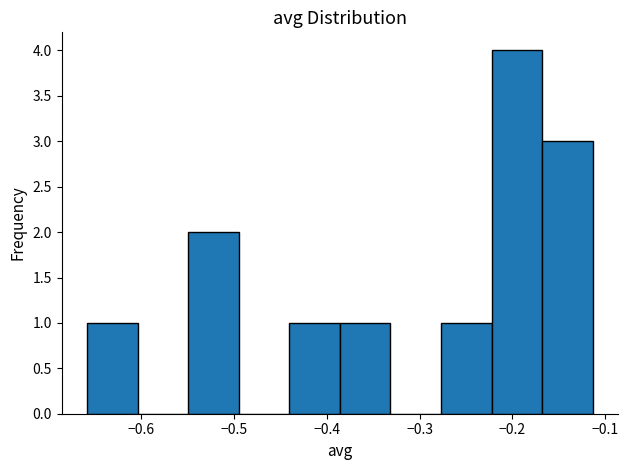

Reading left to right, transcribe this chart: for each bar, give the range it covers on the x-axis and its height. Neither the bar edges nor the heights are printed on the chart, so give them approximately, as read against the axes.

-0.66 to -0.60: 1
-0.60 to -0.55: 0
-0.55 to -0.49: 2
-0.49 to -0.44: 0
-0.44 to -0.39: 1
-0.39 to -0.33: 1
-0.33 to -0.28: 0
-0.28 to -0.22: 1
-0.22 to -0.17: 4
-0.17 to -0.11: 3